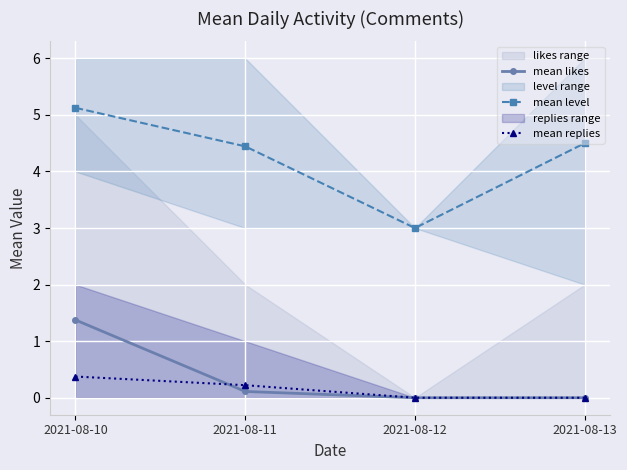

True or false: mean replies and mean level intersect in this chart.

False